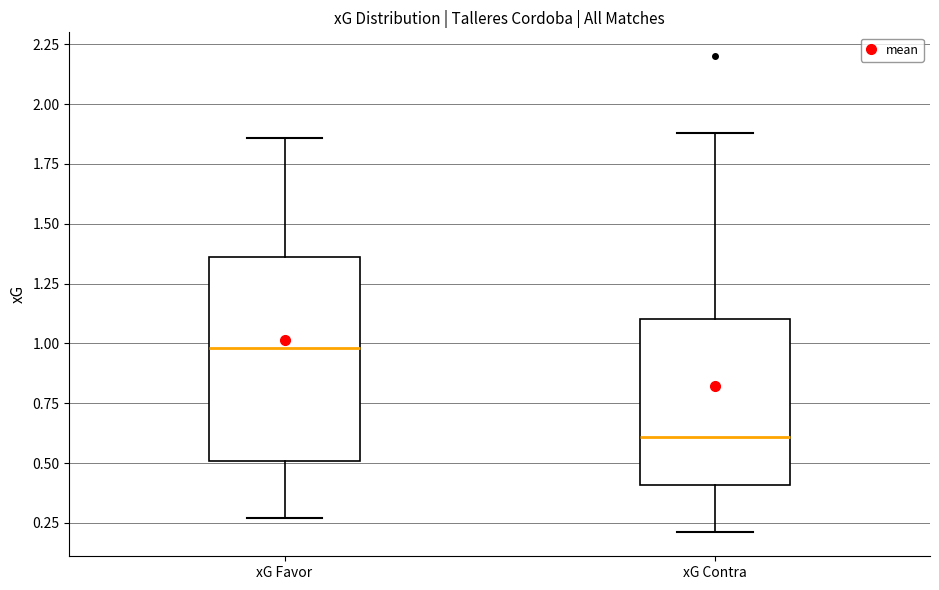

Which box has the highest median line?

xG Favor